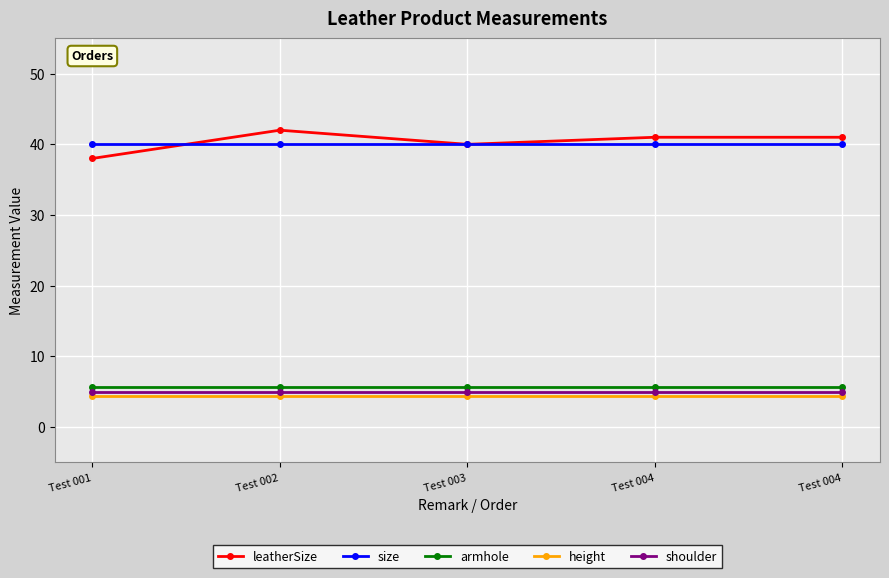

What is the approximate value of armhole at Test 002?

5.6